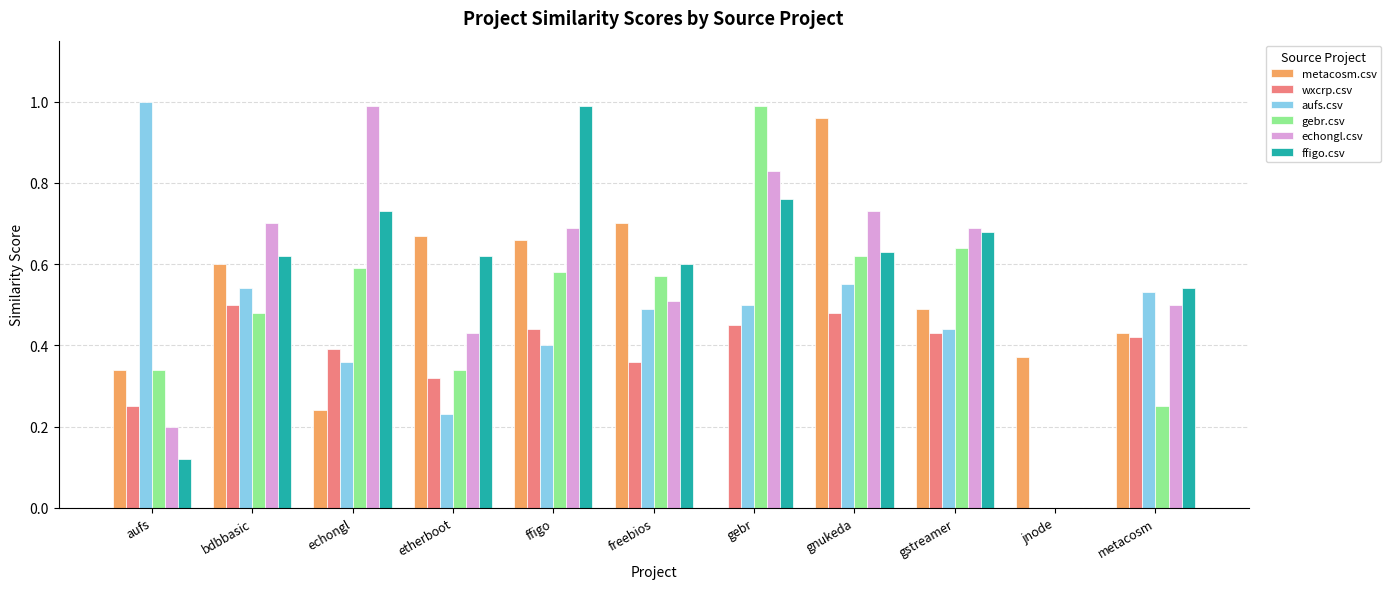

What is the sum of the echongl.csv values at bdbbasic and gstreamer?

1.4